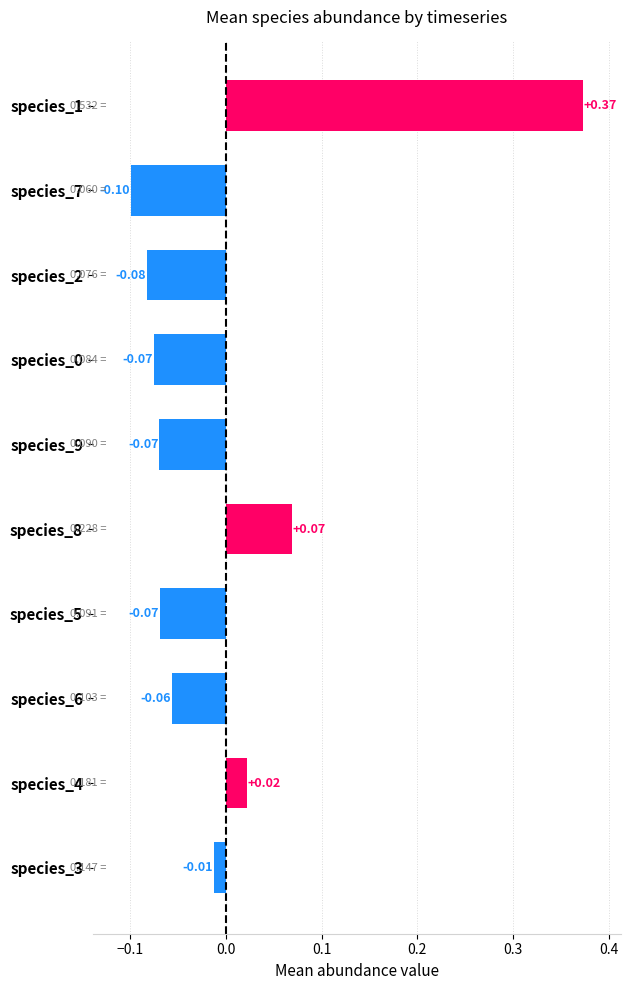

What is the change in value from species_6 to species_1?

+0.4